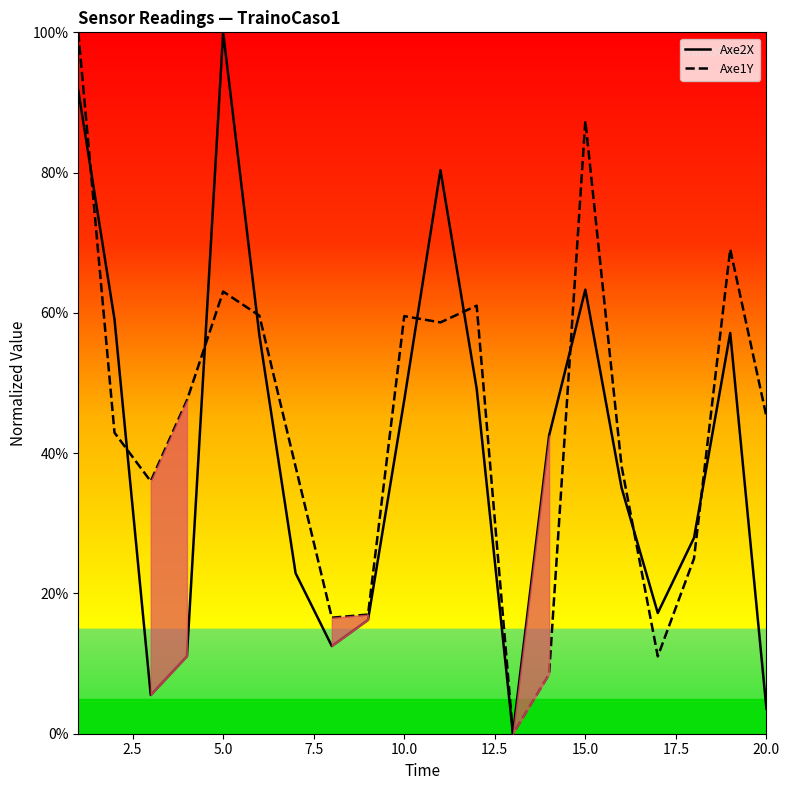

At how many categories does at least one series exceed 30?

15